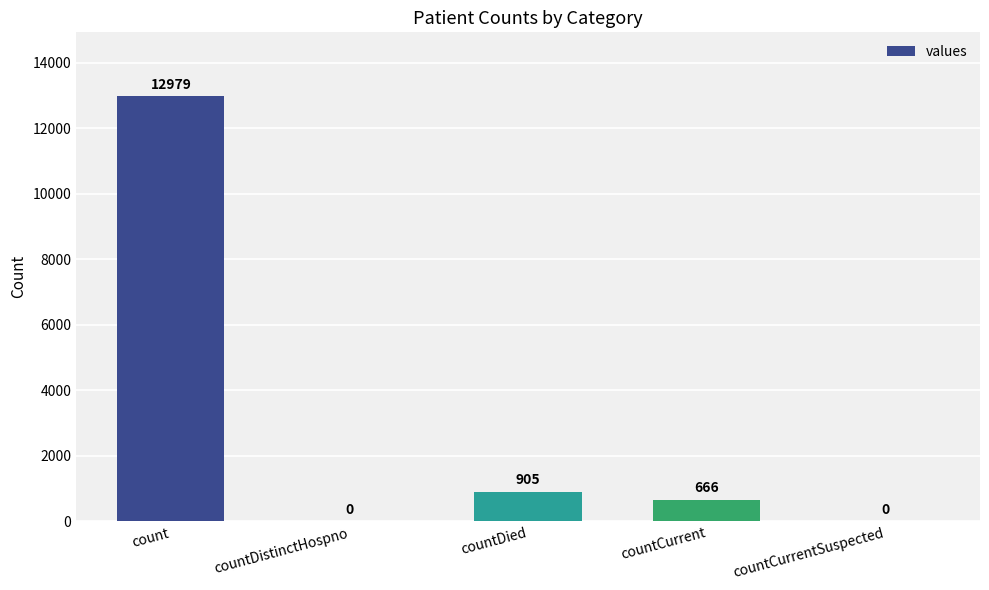

Where is the data nearest to the value 6489?

countDied